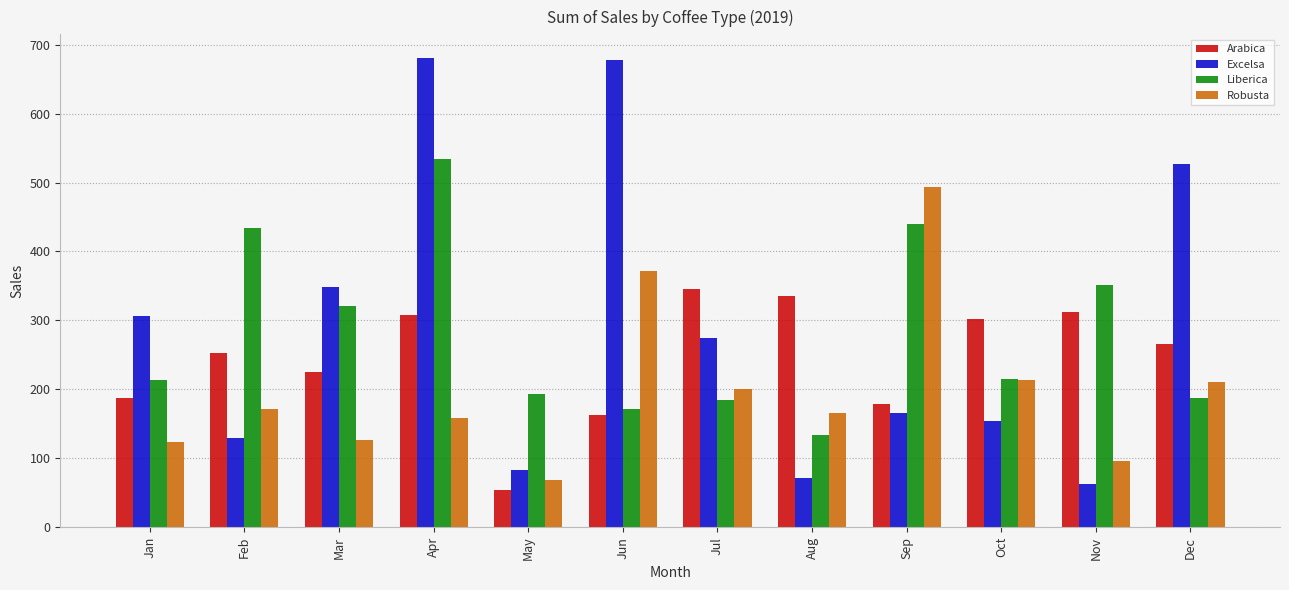

What is the spread (max minus min) of values at Mar?

223.1